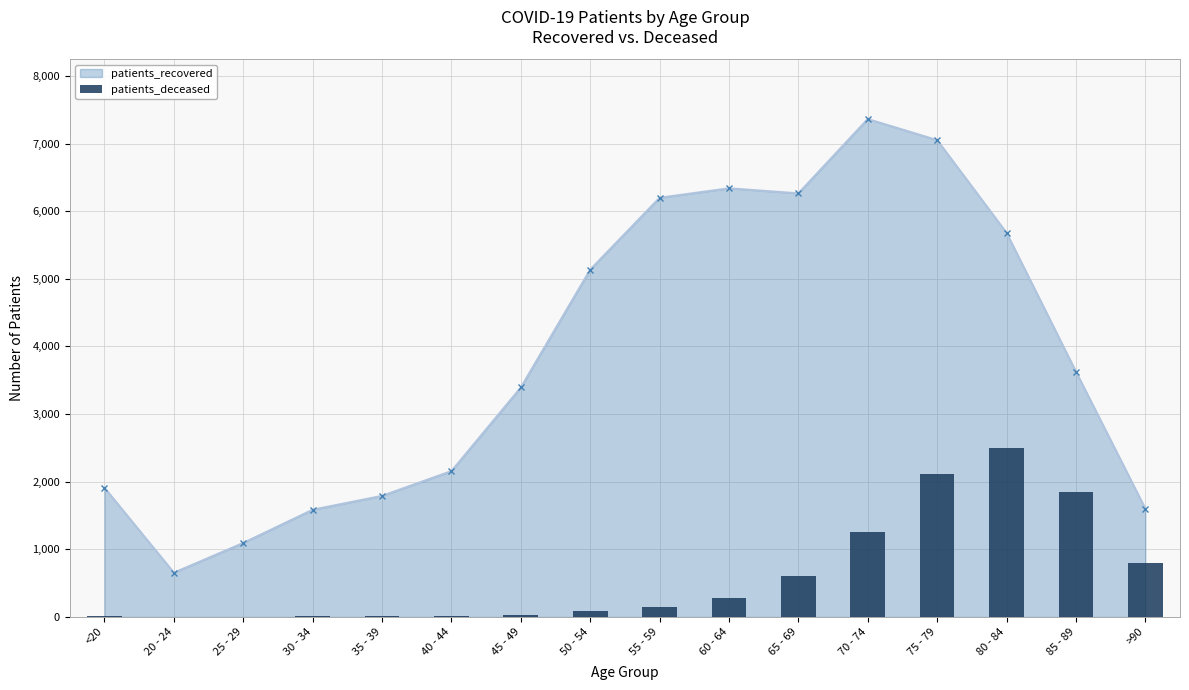

How many values exceed 151?

7